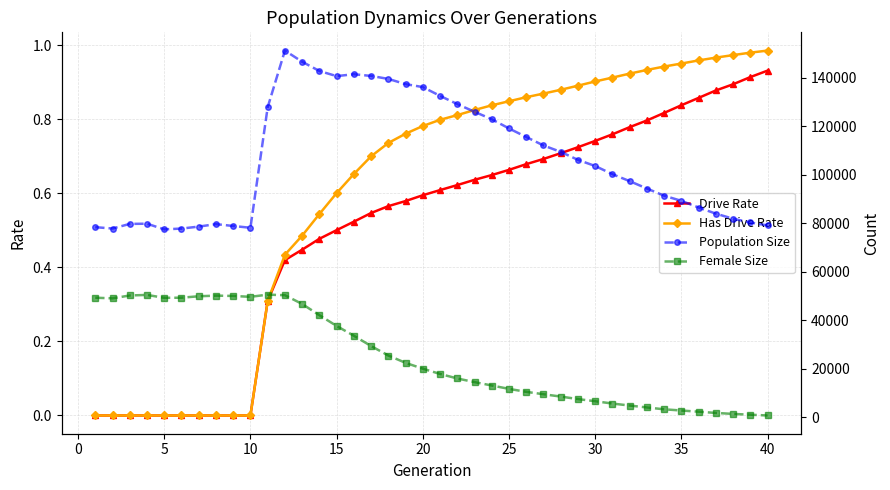

The value of Female Size at 25 is 10550.0. True or false?

True